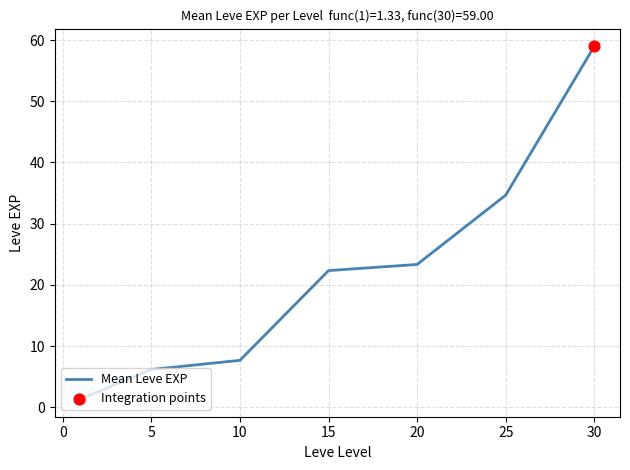

What is the difference between the second highest and second lowest values?

28.5